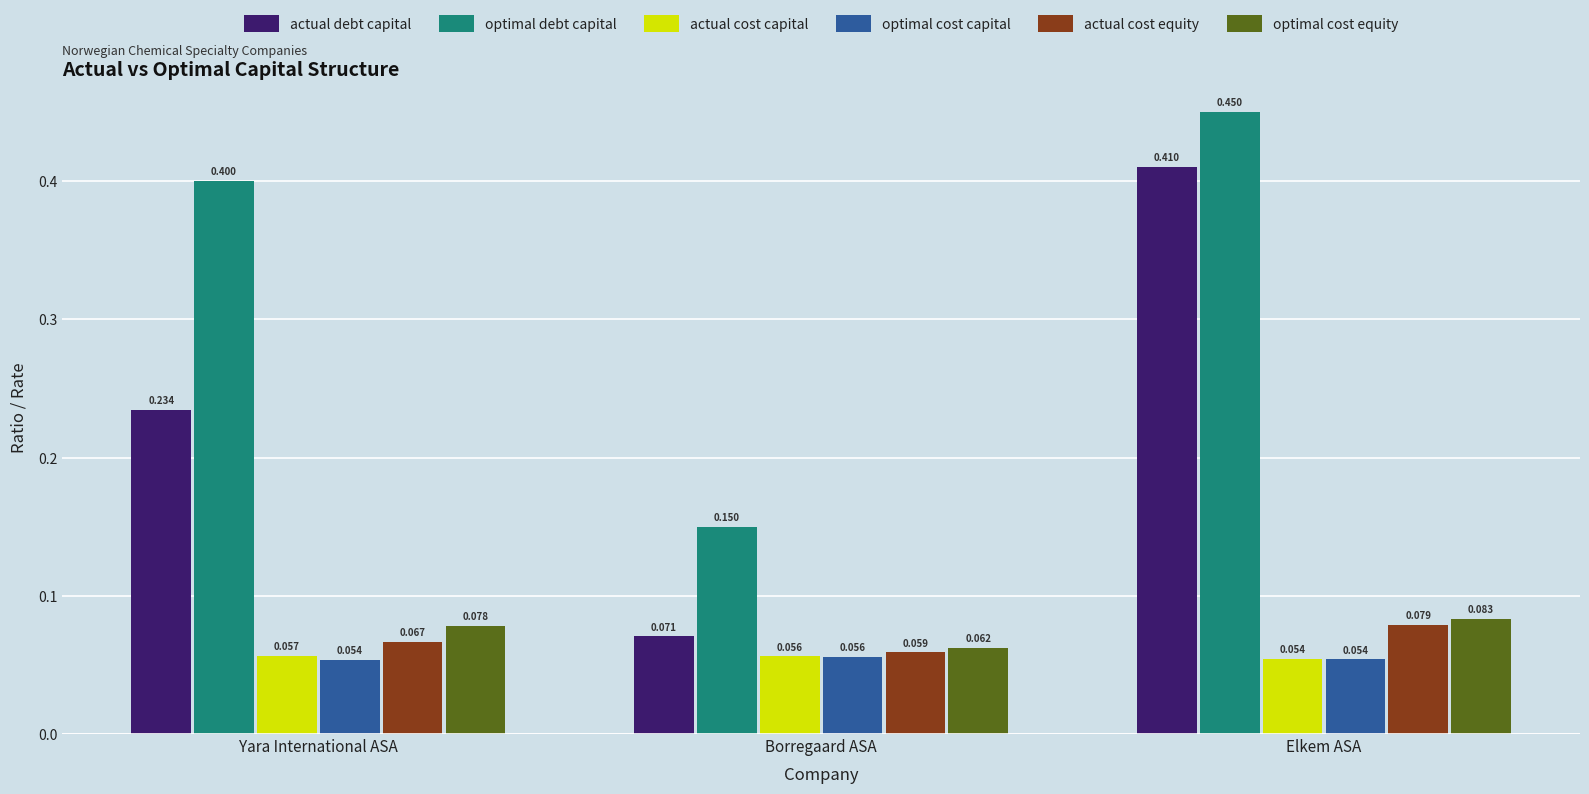

At which category does the chart reach its peak across all series?

Elkem ASA